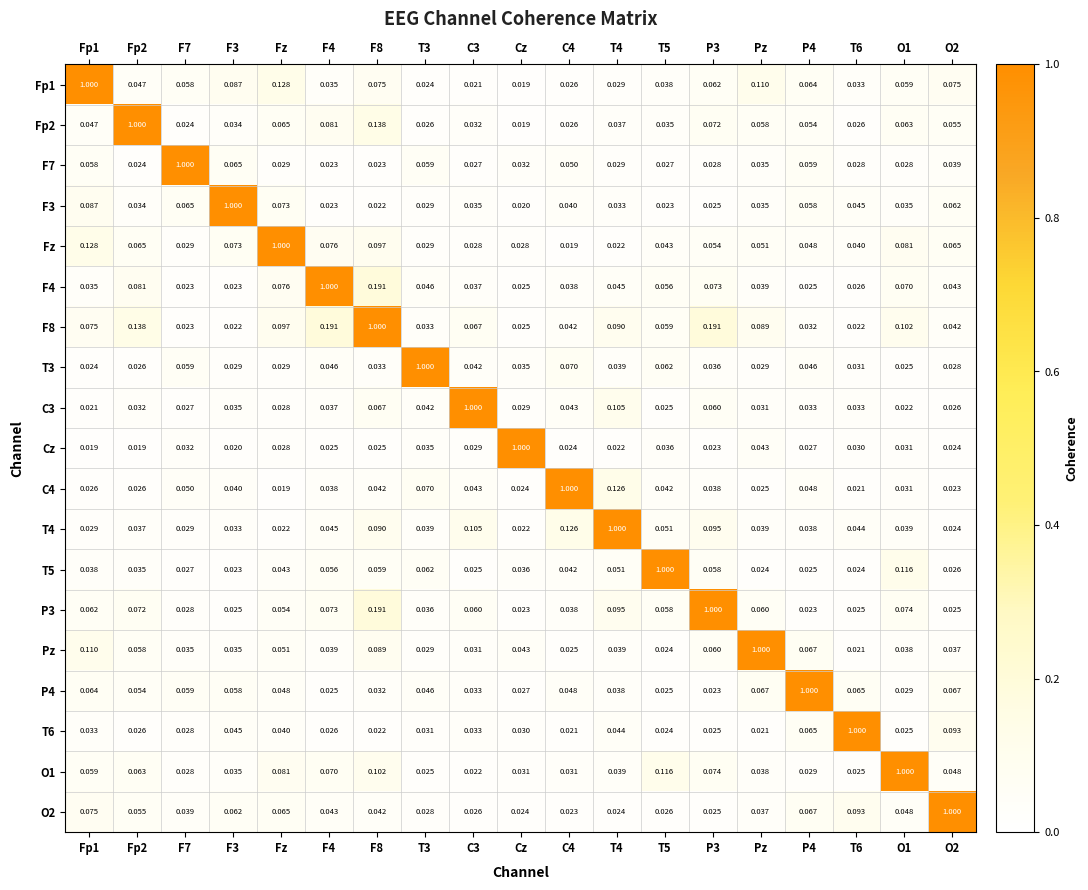

Is the value of T6 at F4 greater than the value of Fp1 at T6?

No